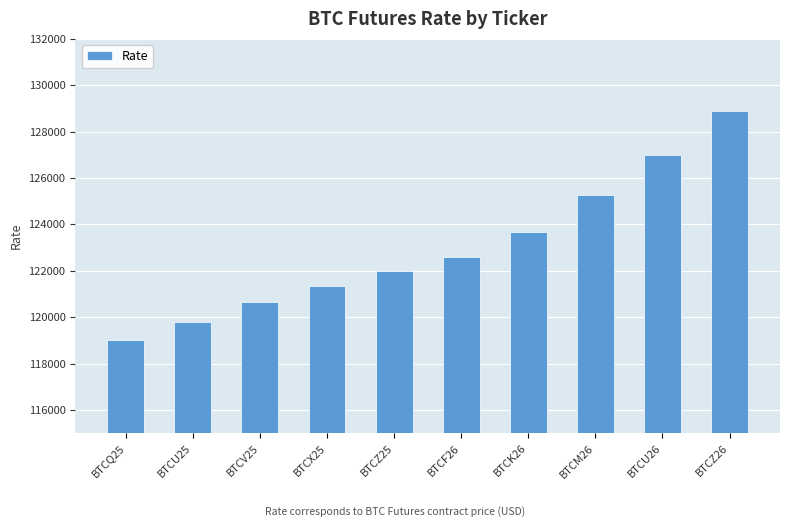

The chart shows a value of 119775 at BTCU25. True or false?

True